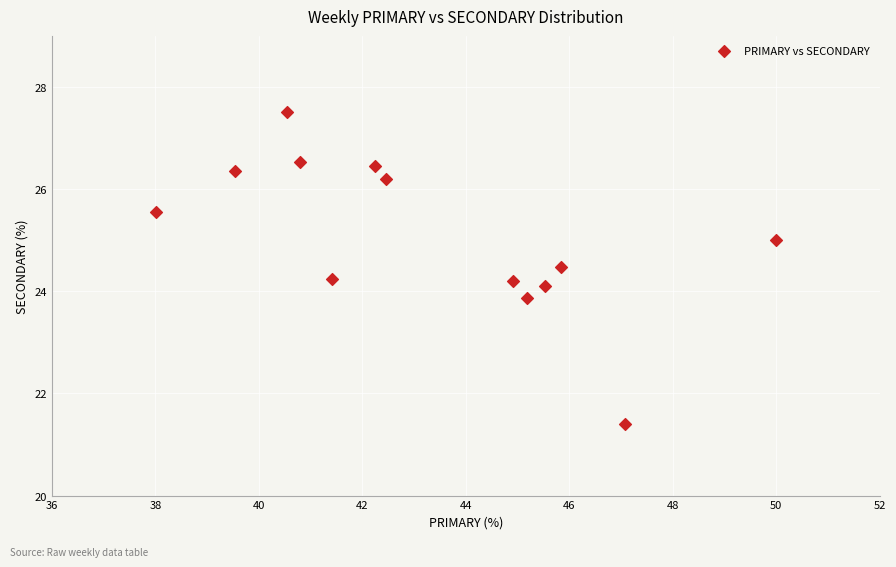

What is the range of Y values (max minus min)?

6.1